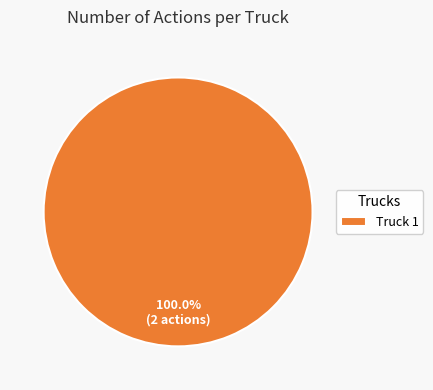

Count the number of slices in the pie.

1